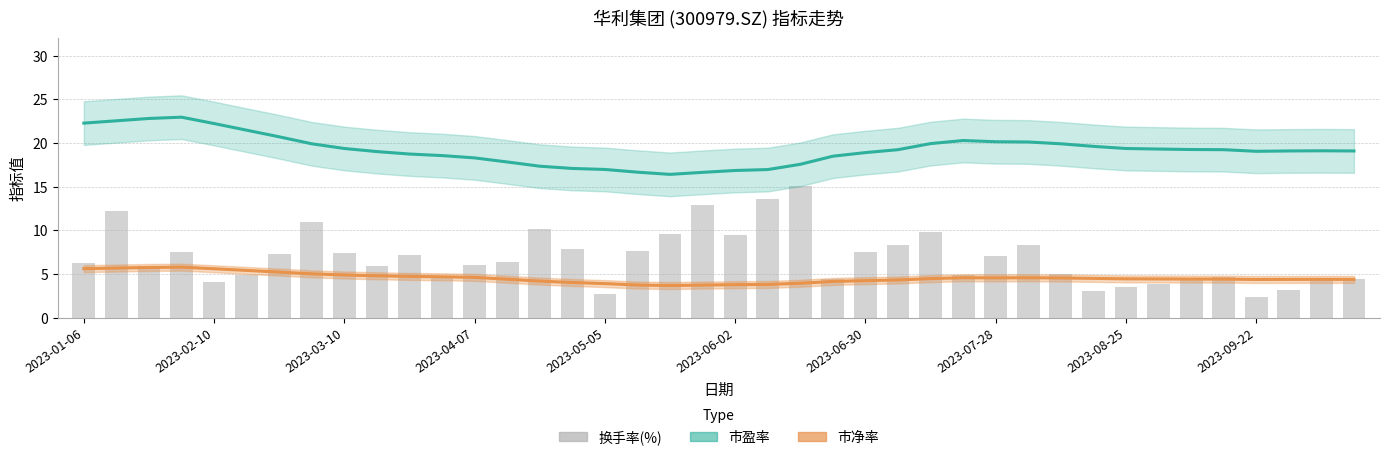

At 2023-04-07, list the series in order from largest to smallest.

市盈率, 换手率(%), 市净率